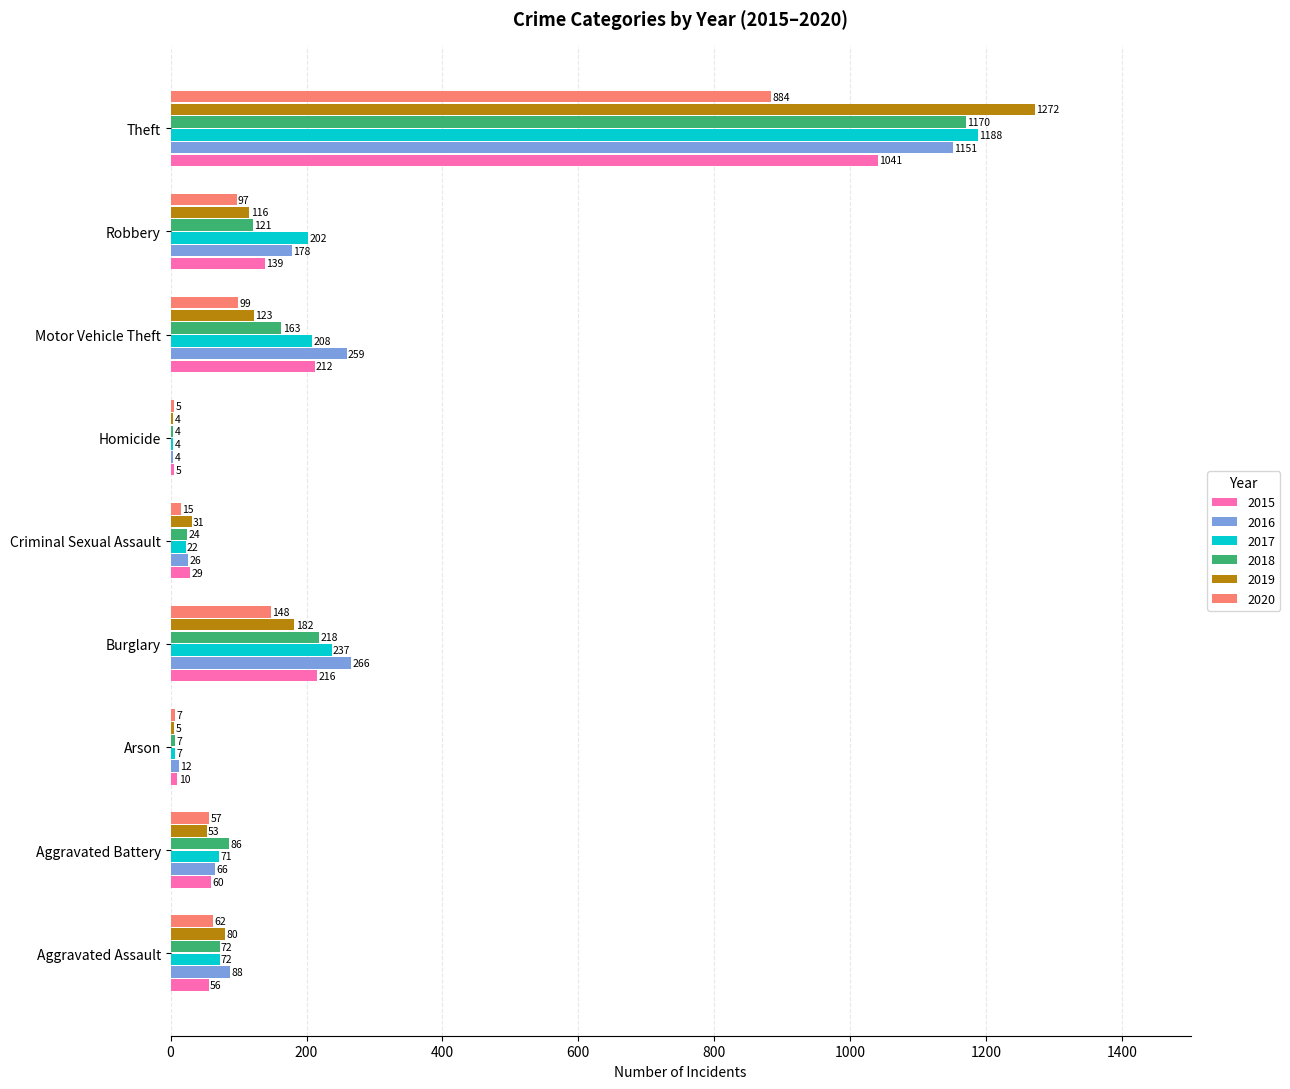

The value of 2019 at Robbery is 169. True or false?

False